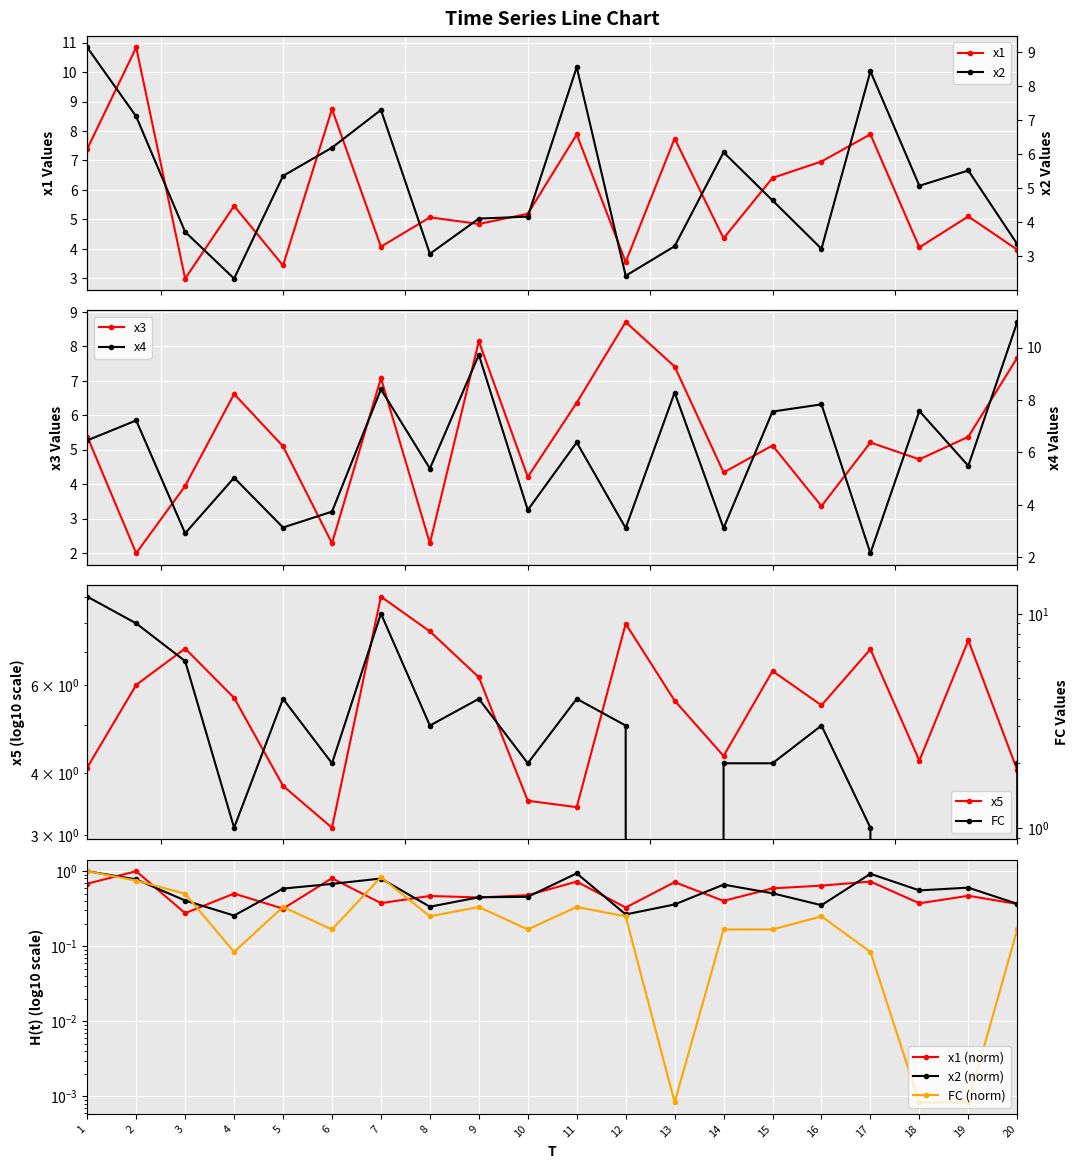

How many values in the x1 series exceed 5?

12